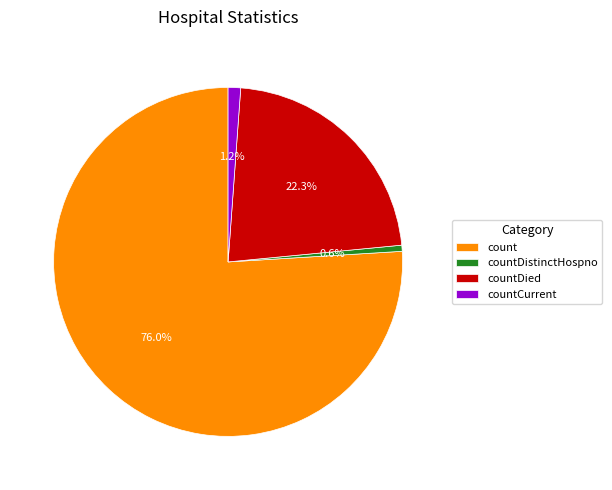

Rank the categories by value from lowest to highest.

countDistinctHospno, countCurrent, countDied, count